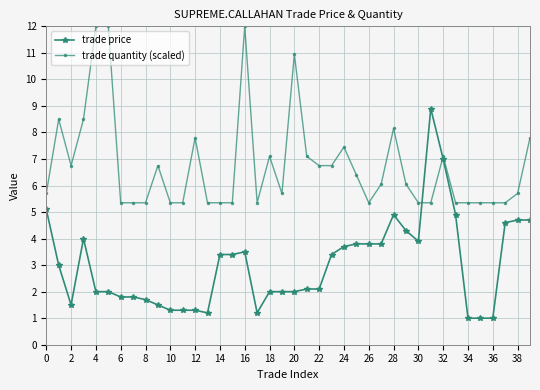

At how many categories does at least one series exceed 10?

4